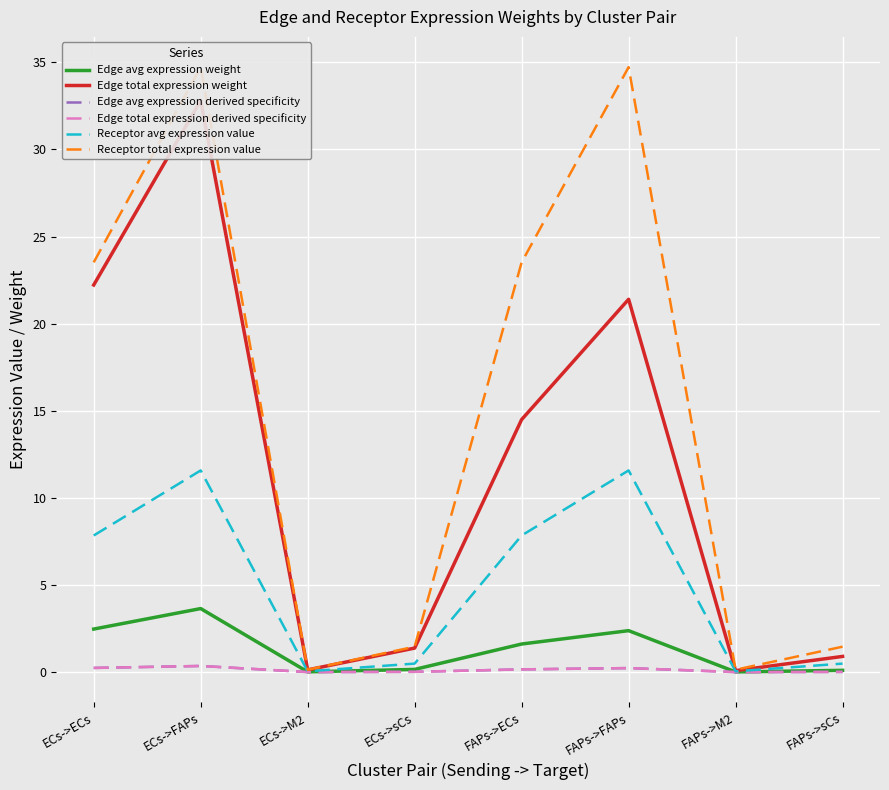

What is the label of the 1st point from the right?

FAPs->sCs